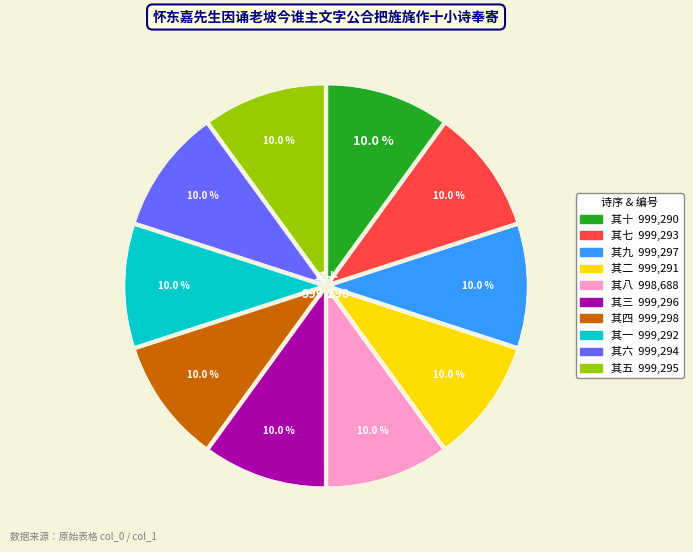

Is it true that 其三 is 10% of the pie?

True